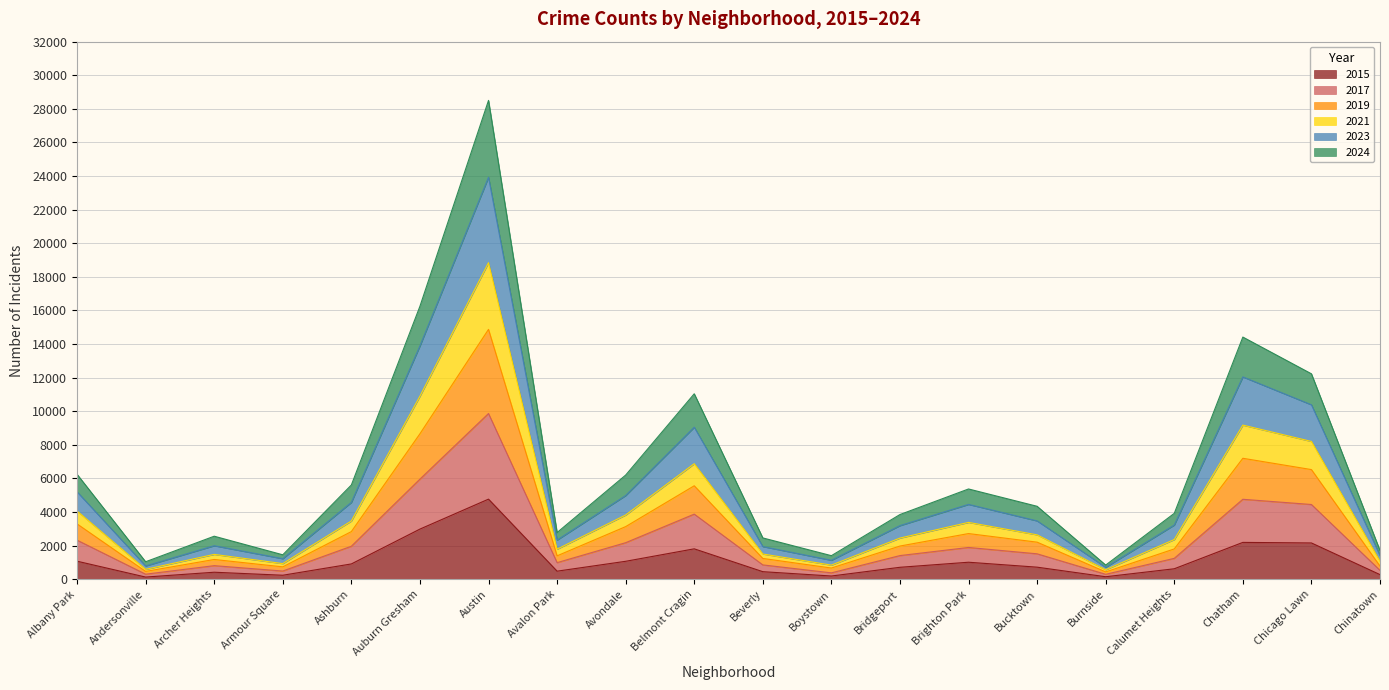

What is the spread (max minus min) of values at Chicago Lawn?

10068